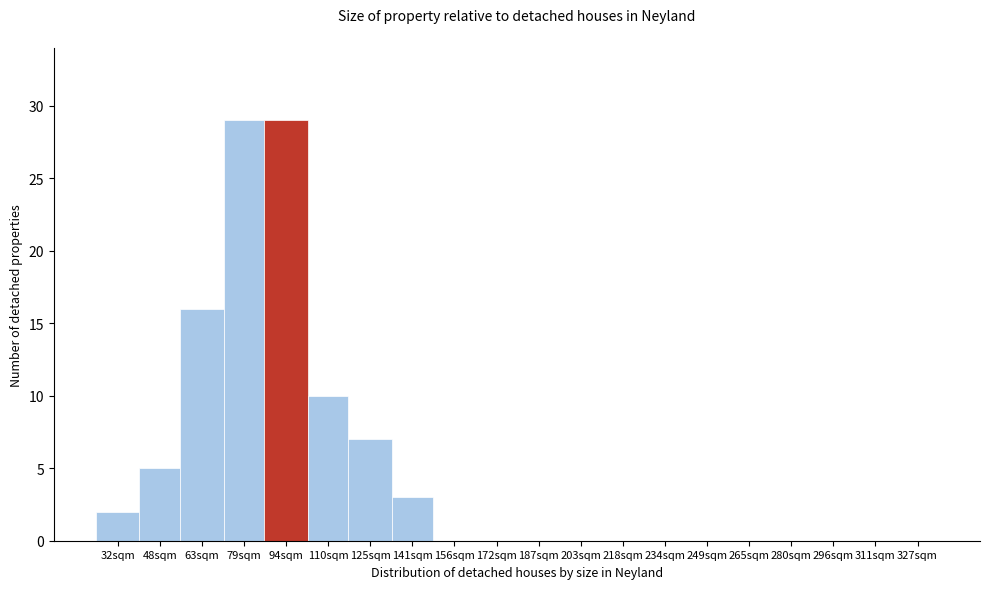

Reading left to right, list all the values displayed in this chart.

32sqm=2	48sqm=5	63sqm=16	79sqm=29	94sqm=29	110sqm=10	125sqm=7	141sqm=3	156sqm=0	172sqm=0	187sqm=0	203sqm=0	218sqm=0	234sqm=0	249sqm=0	265sqm=0	280sqm=0	296sqm=0	311sqm=0	327sqm=0